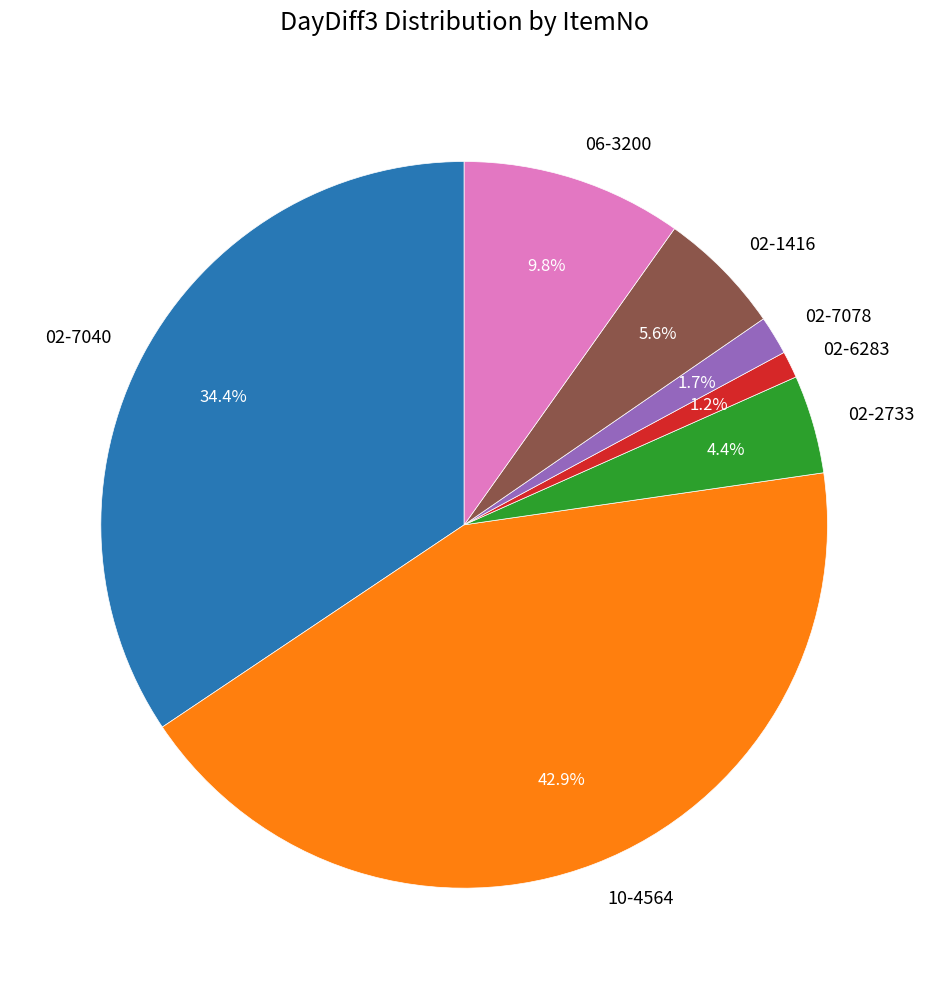

Which slice is the smallest?

02-6283